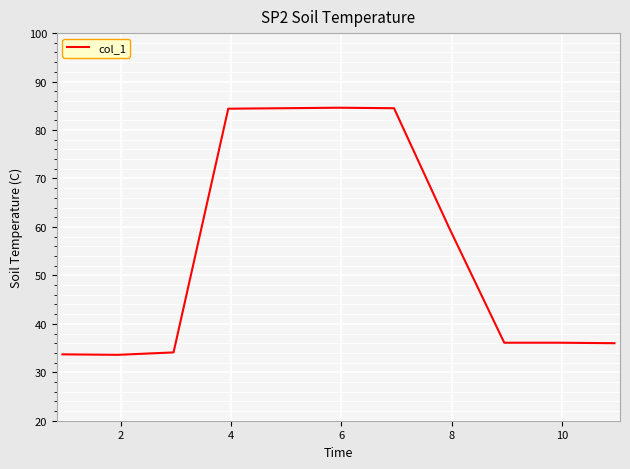

What is the minimum value shown in the chart?

33.6